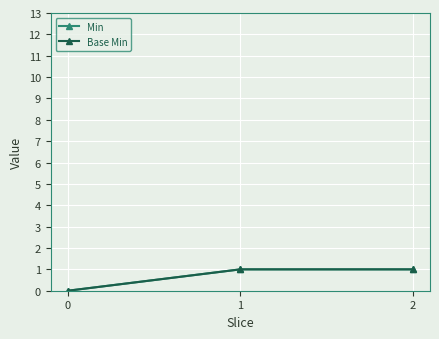

Is this an area chart (filled region under the line)?

No